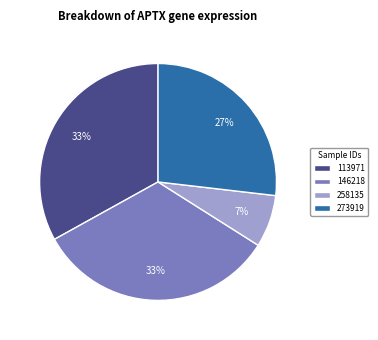

Is there any slice that represents more than half of the pie?

No